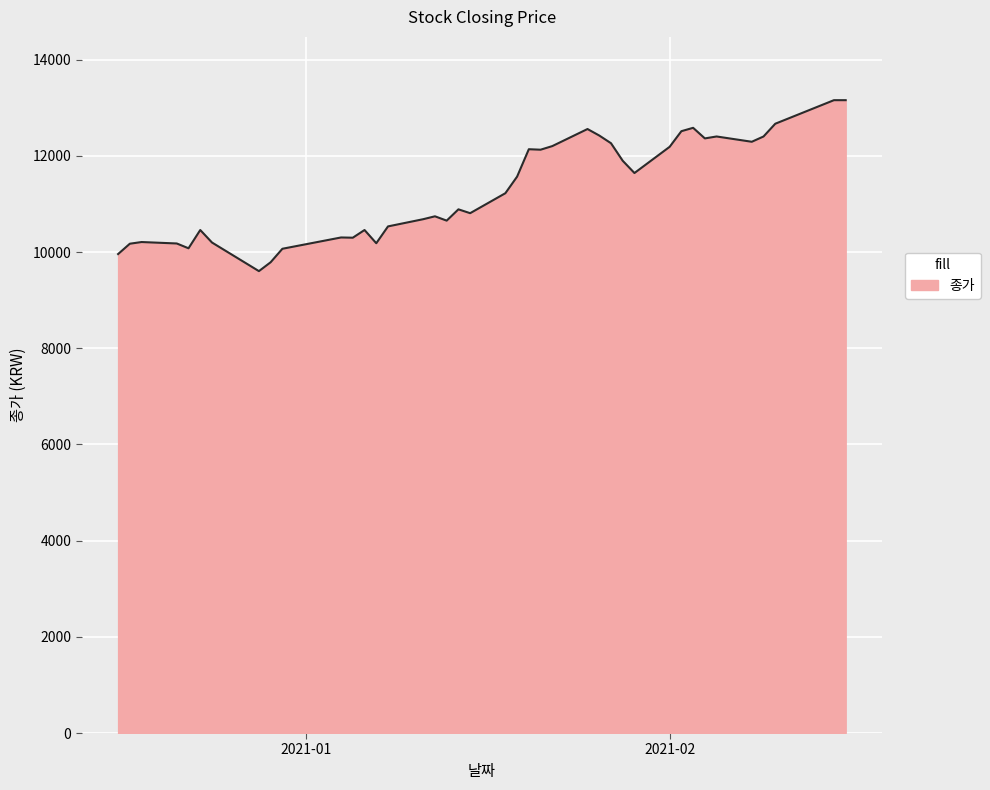

What is the maximum value shown in the chart?

13160